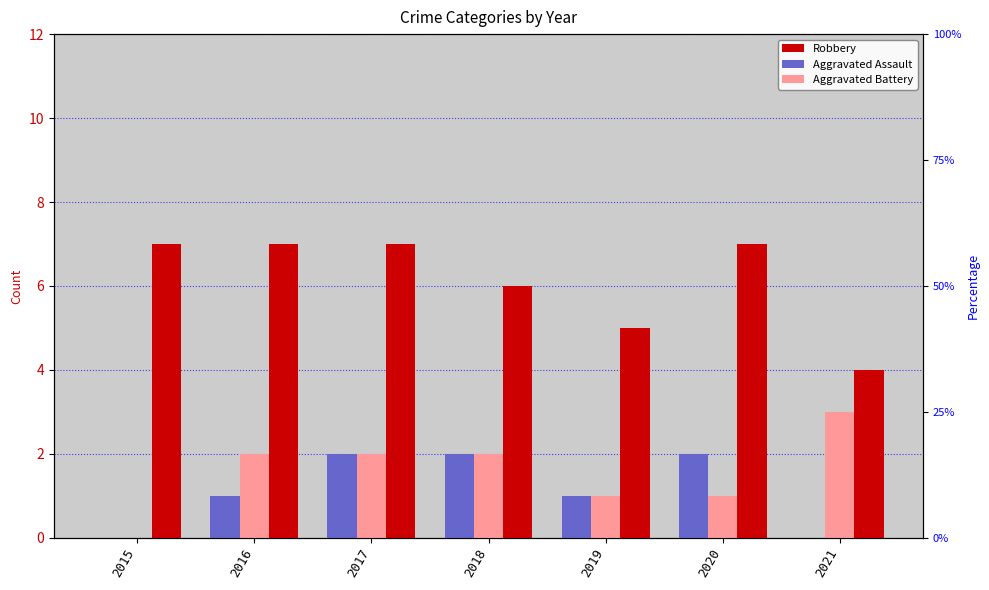

True or false: Robbery has a value of 6 at 2018.

True